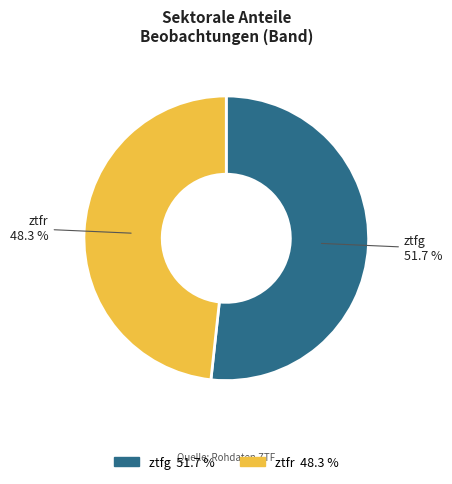

Combined, what portion of the pie is ztfr and ztfg?

100.0%